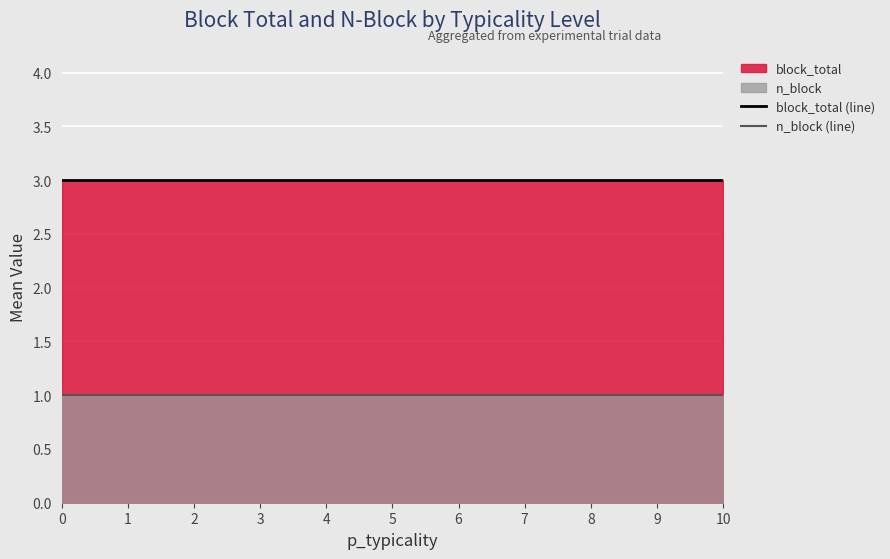

What is the value of the block_total (line) point at the 2nd from the left?

3